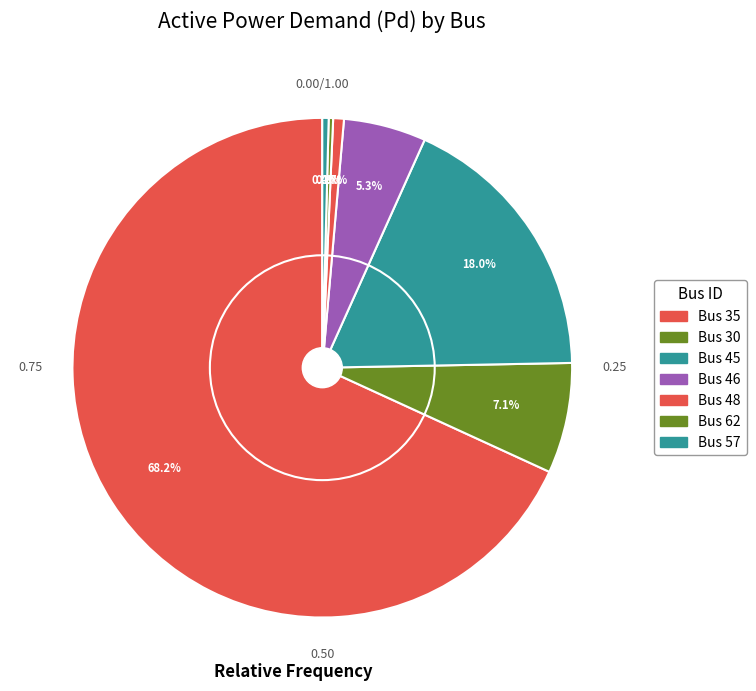

How many slices are in this pie chart?

7